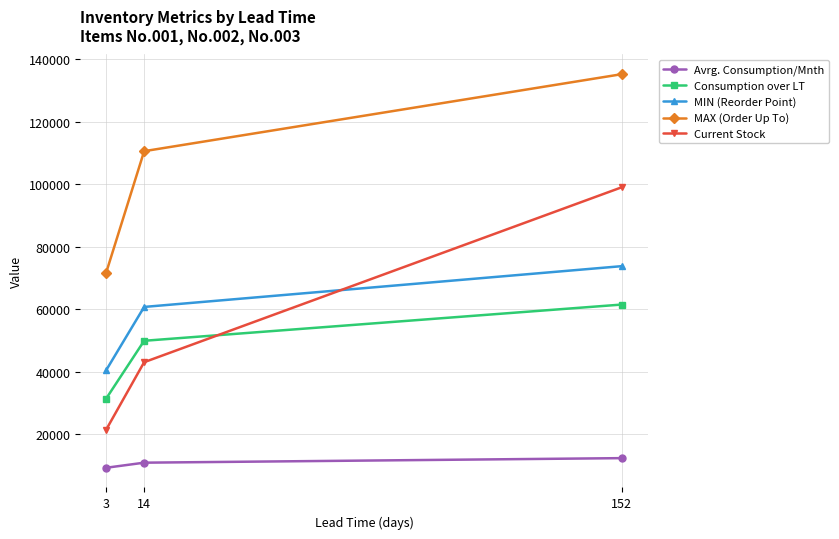

Which series has the widest spread of values?

Current Stock